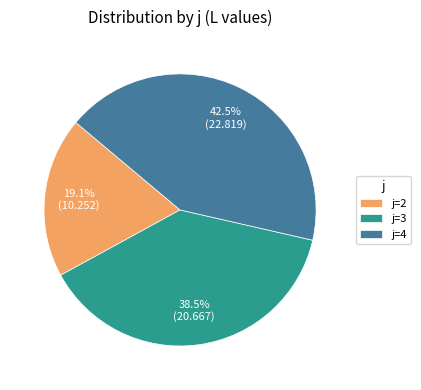

Is there a majority slice in this chart?

No